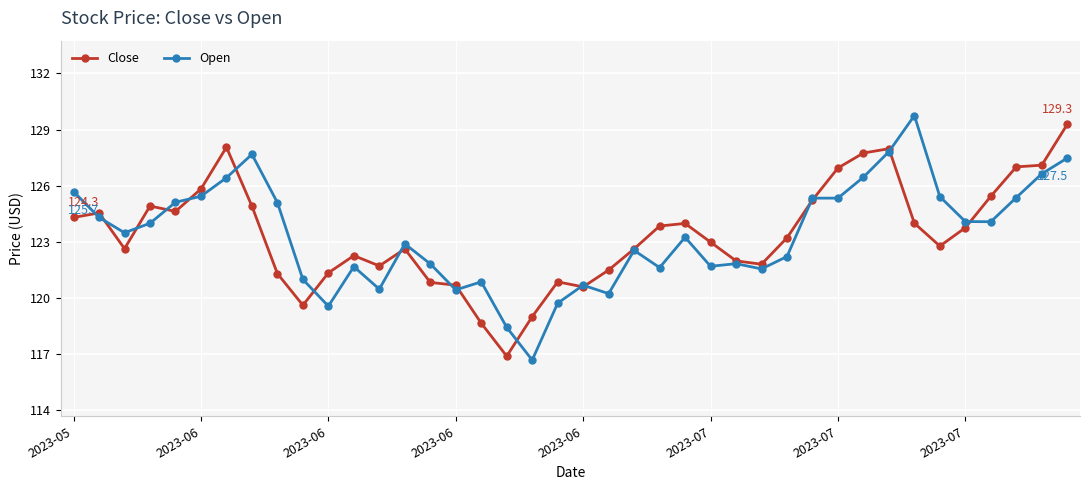

What is the maximum value shown in the chart?

129.8